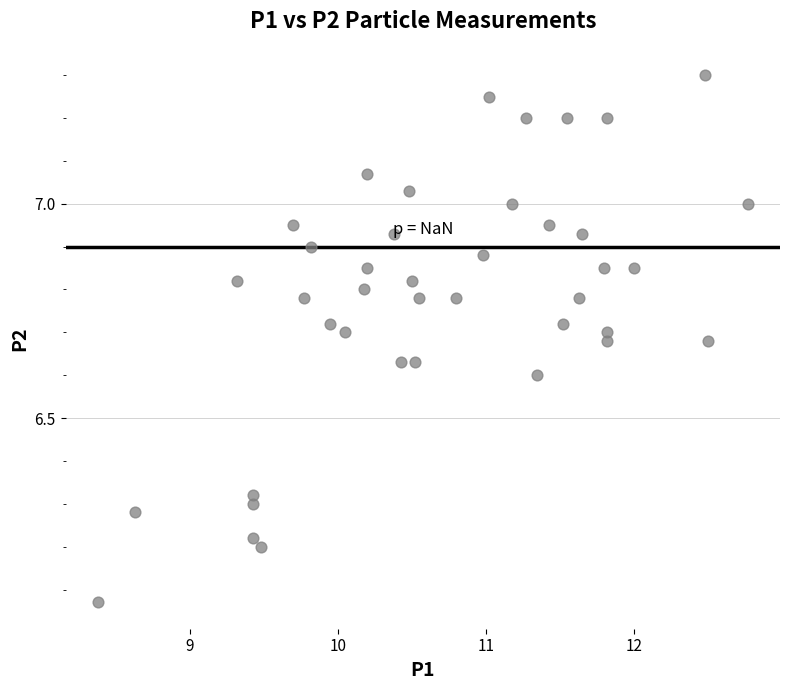

What is the range of Y values (max minus min)?

1.2